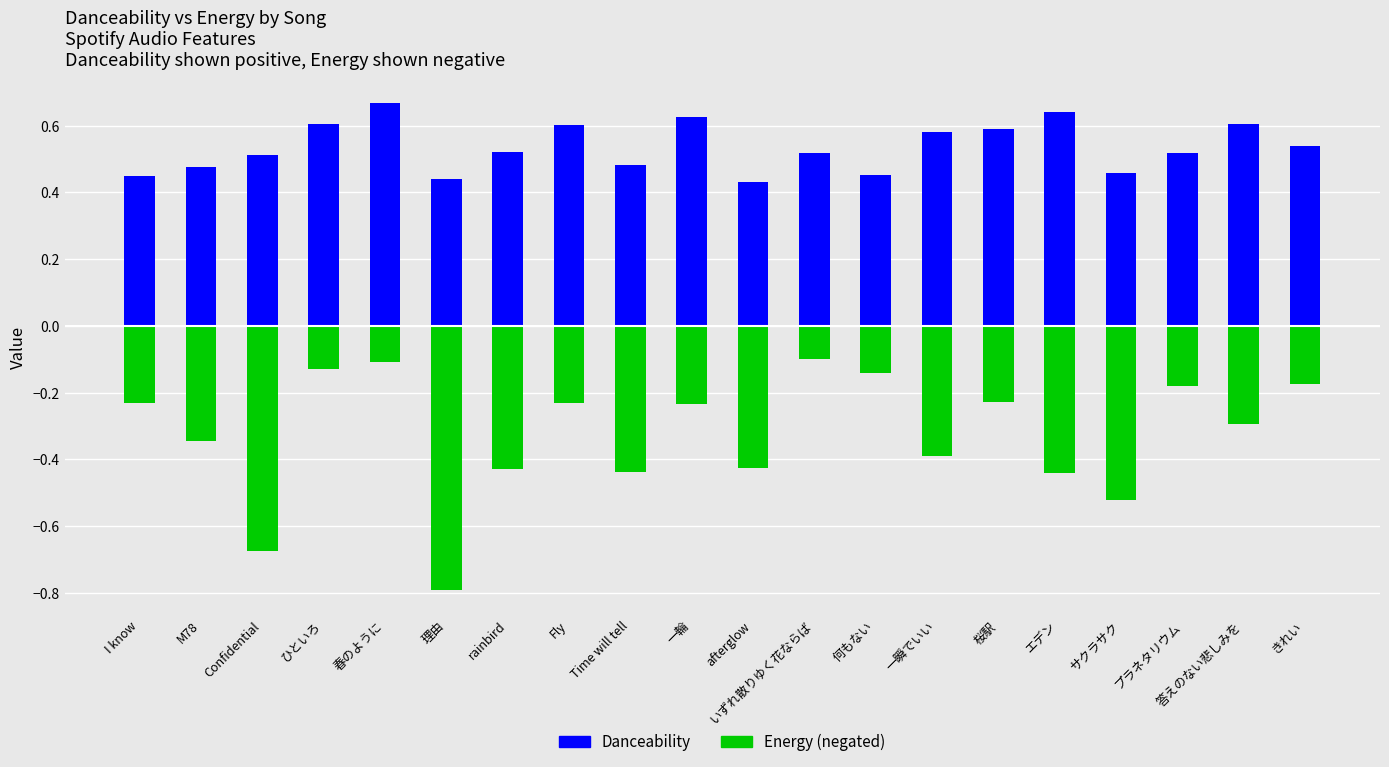

What value does the Danceability series have at サクラサク?

0.5